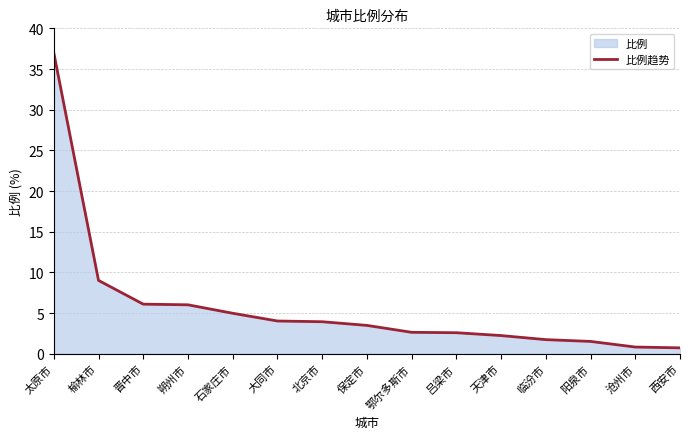

Is it true that the value at 朔州市 is 6.0?

True